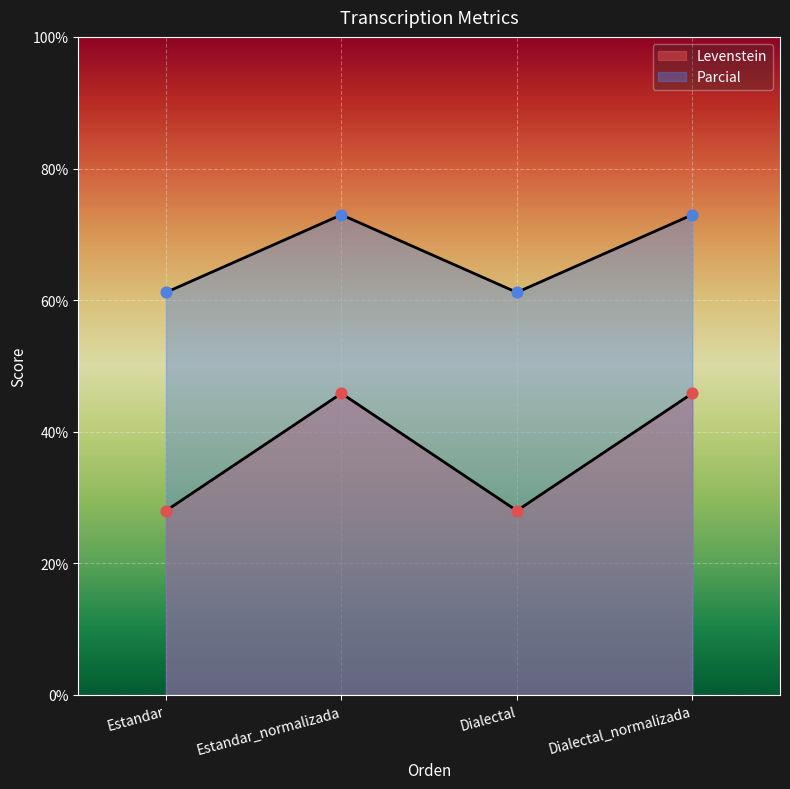

Which series contains the highest Y value?

Parcial